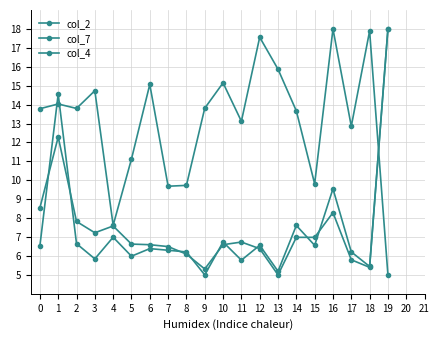

The value of col_2 at 17 is 2.0. True or false?

False